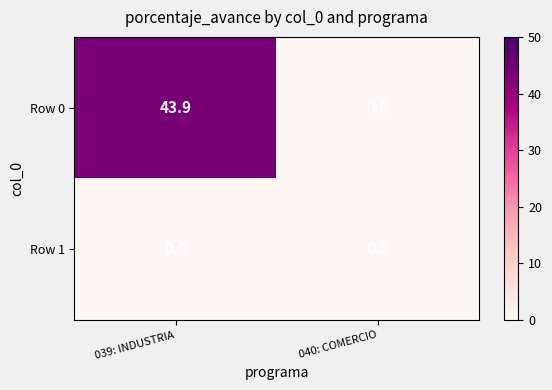

Which series has the largest total across all categories?

Row 0